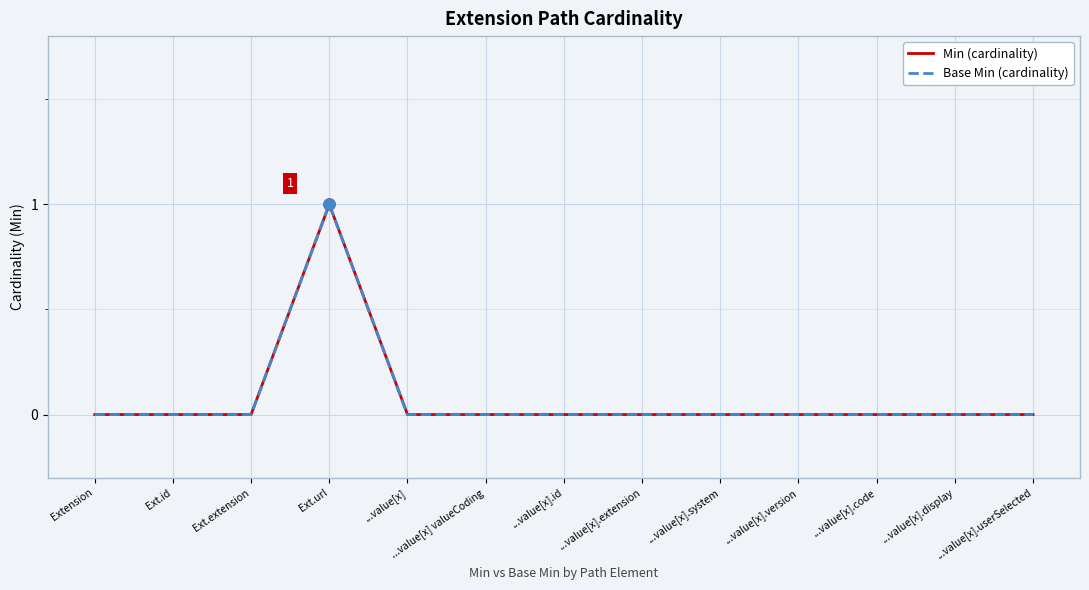

At which category is the sum across all series the highest?

Ext.url